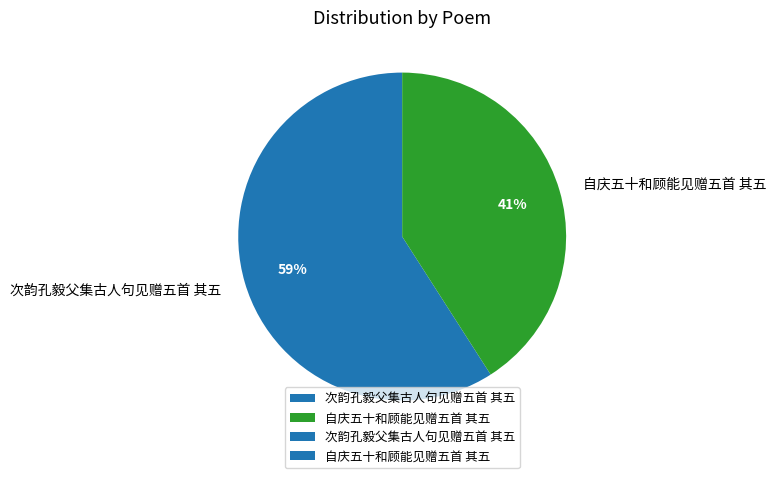

True or false: 自庆五十和顾能见赠五首 其五 accounts for 41% of the total.

True